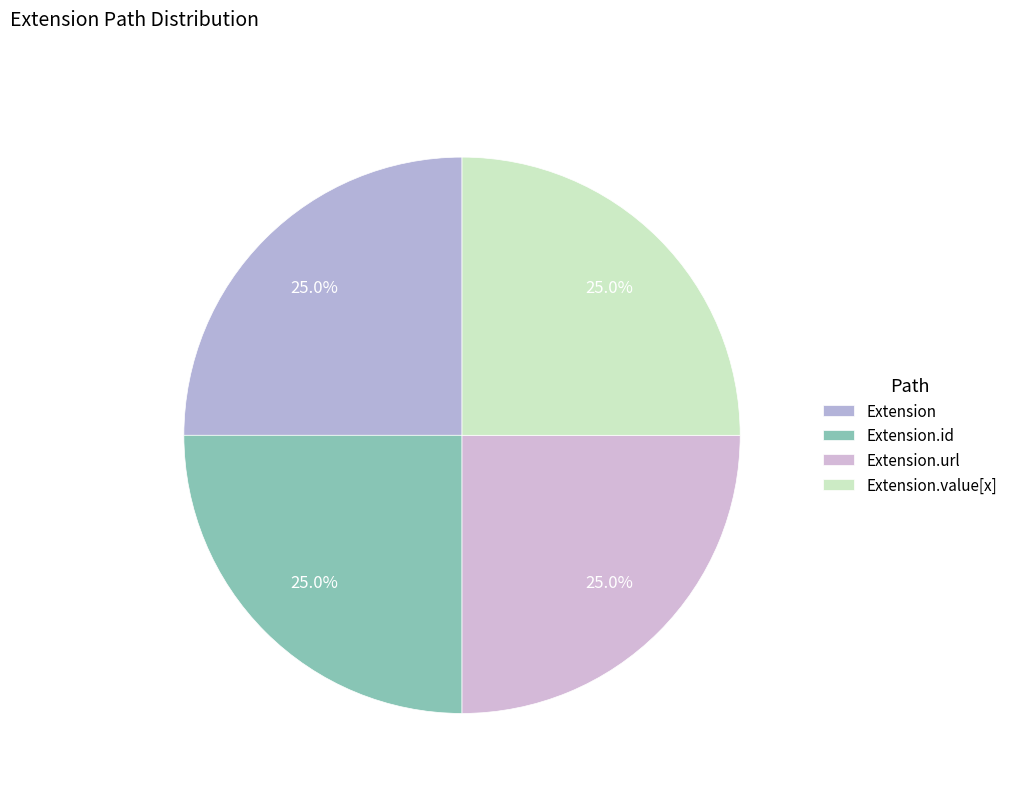

Is it true that Extension.id is 1% of the pie?

False